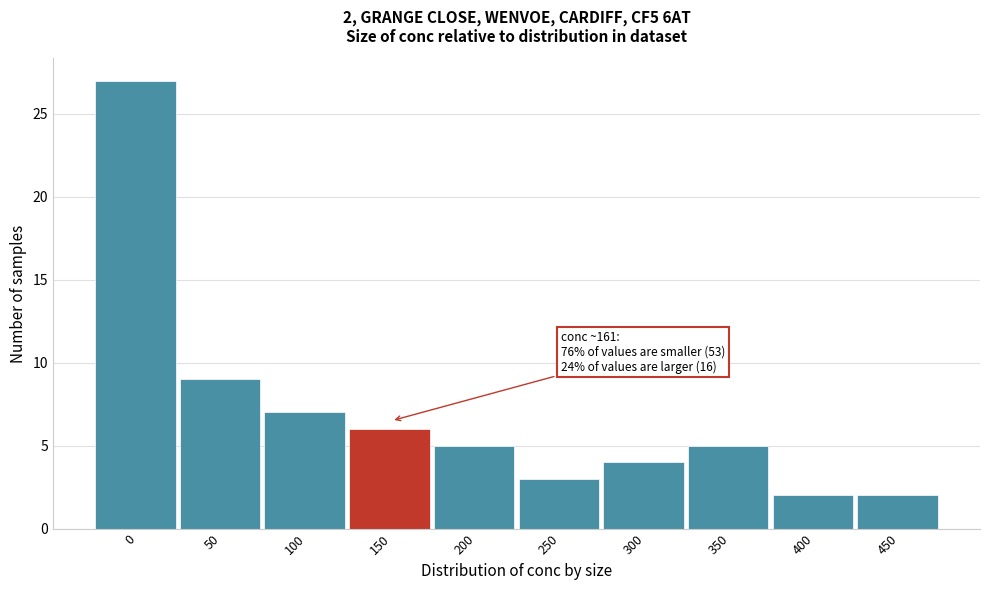

Reading left to right, what are all the values shown in this chart?

0=27	50=9	100=7	150=6	200=5	250=3	300=4	350=5	400=2	450=2